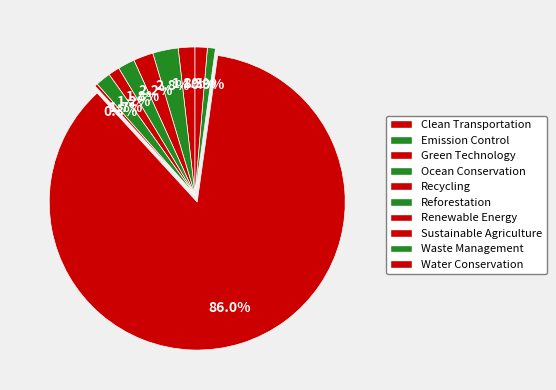

What is the smallest slice in the pie chart?

Renewable Energy